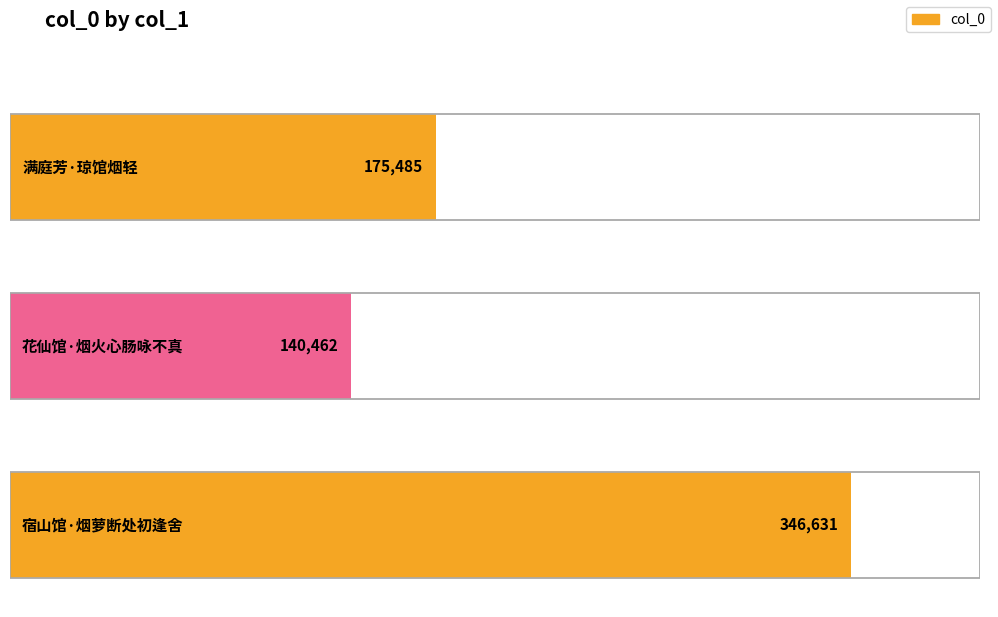

How many data points are less than 175485?

1